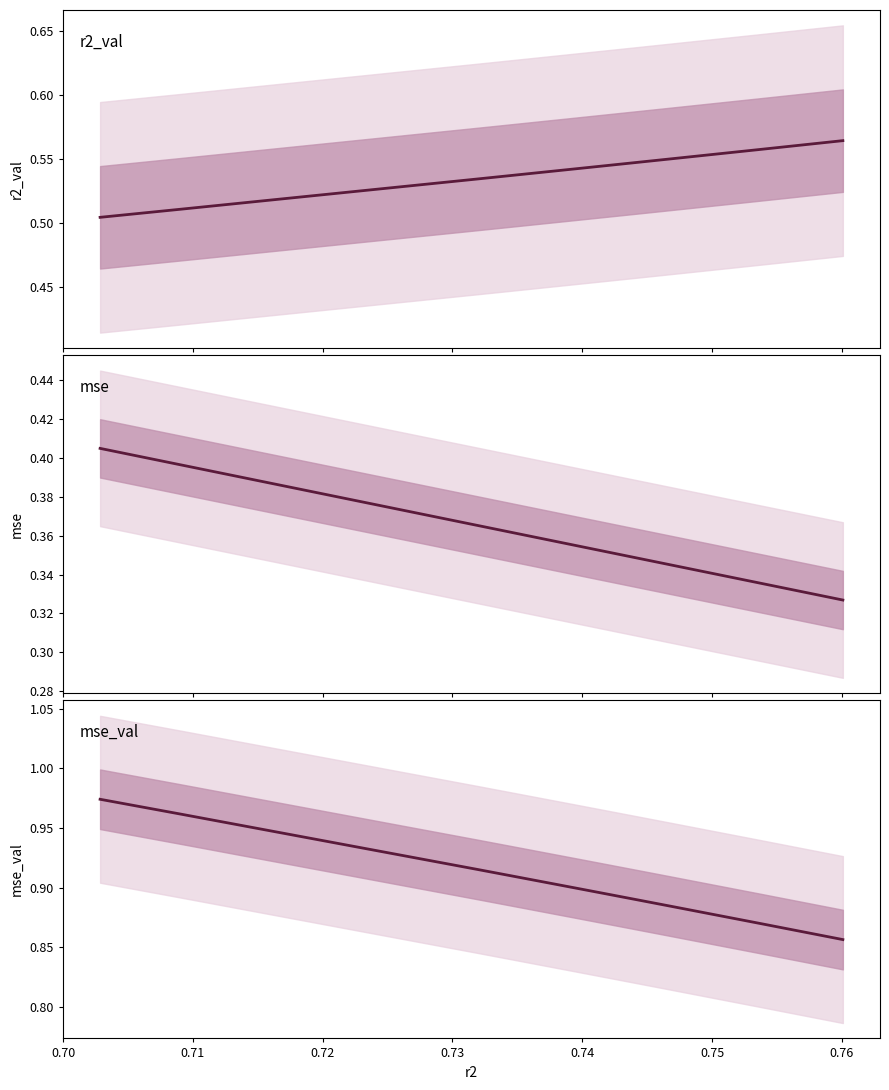

The value of mse_val at 0.76 is 0.9. True or false?

True